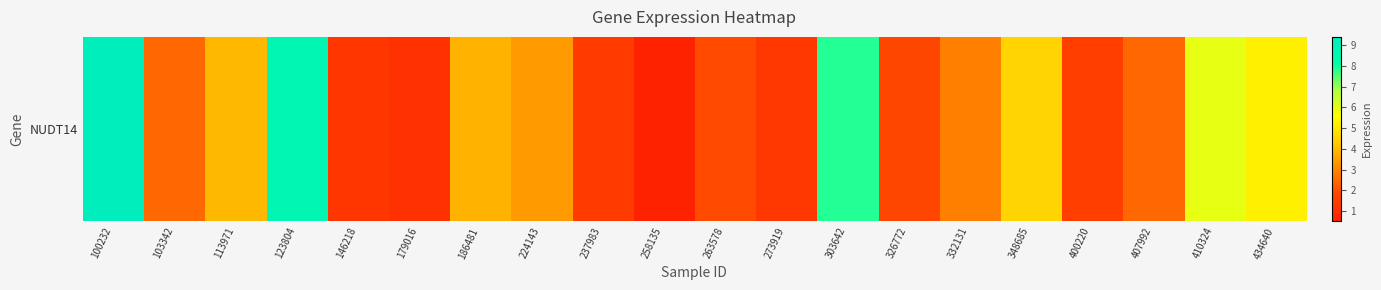

True or false: the data shows 2.7 at 100232.

False